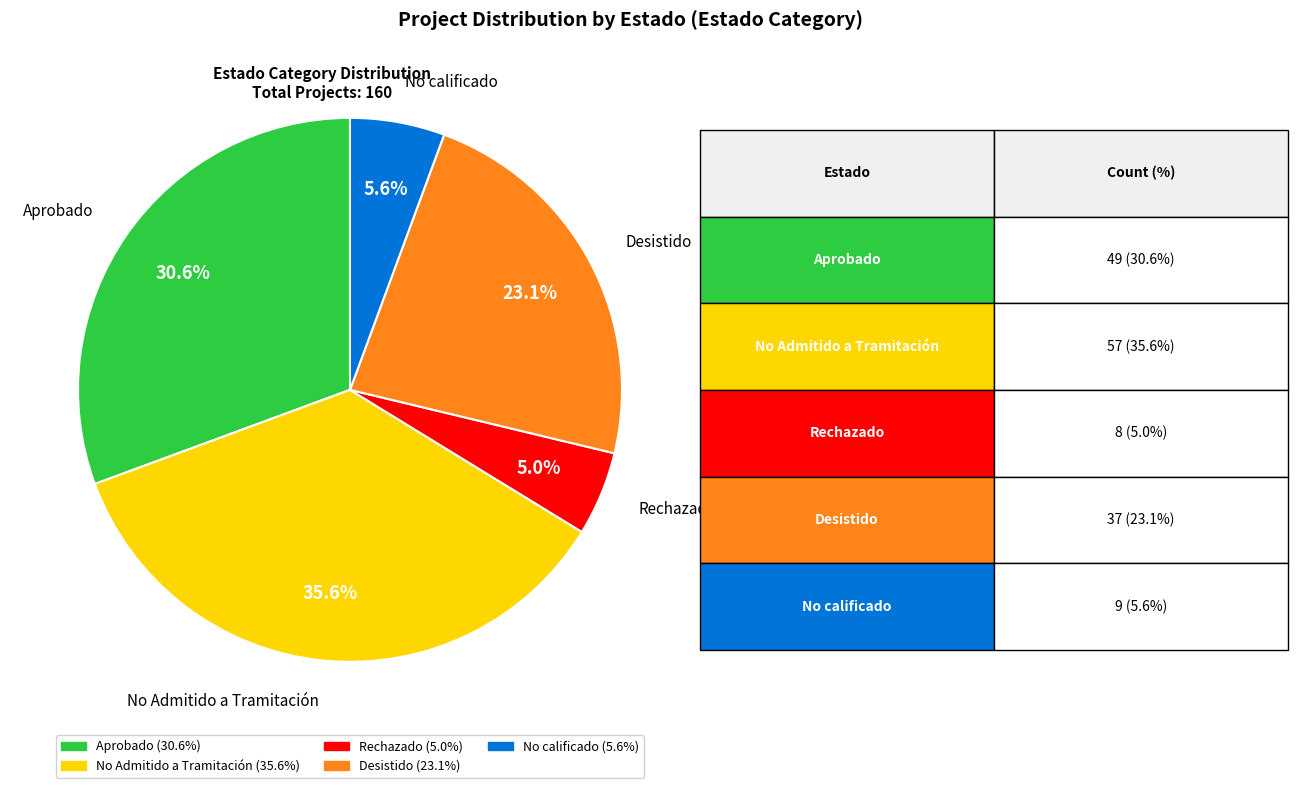

Rank the categories by value from lowest to highest.

Rechazado, No calificado, Desistido, Aprobado, No Admitido a Tramitación